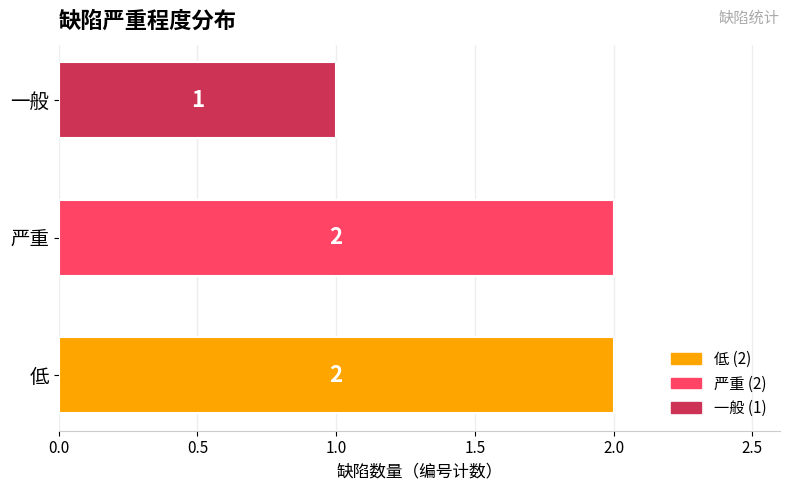

What is the maximum value shown in the chart?

2